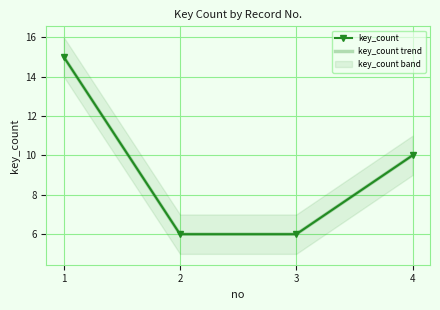

Where is key_count nearest to the value 10?

4